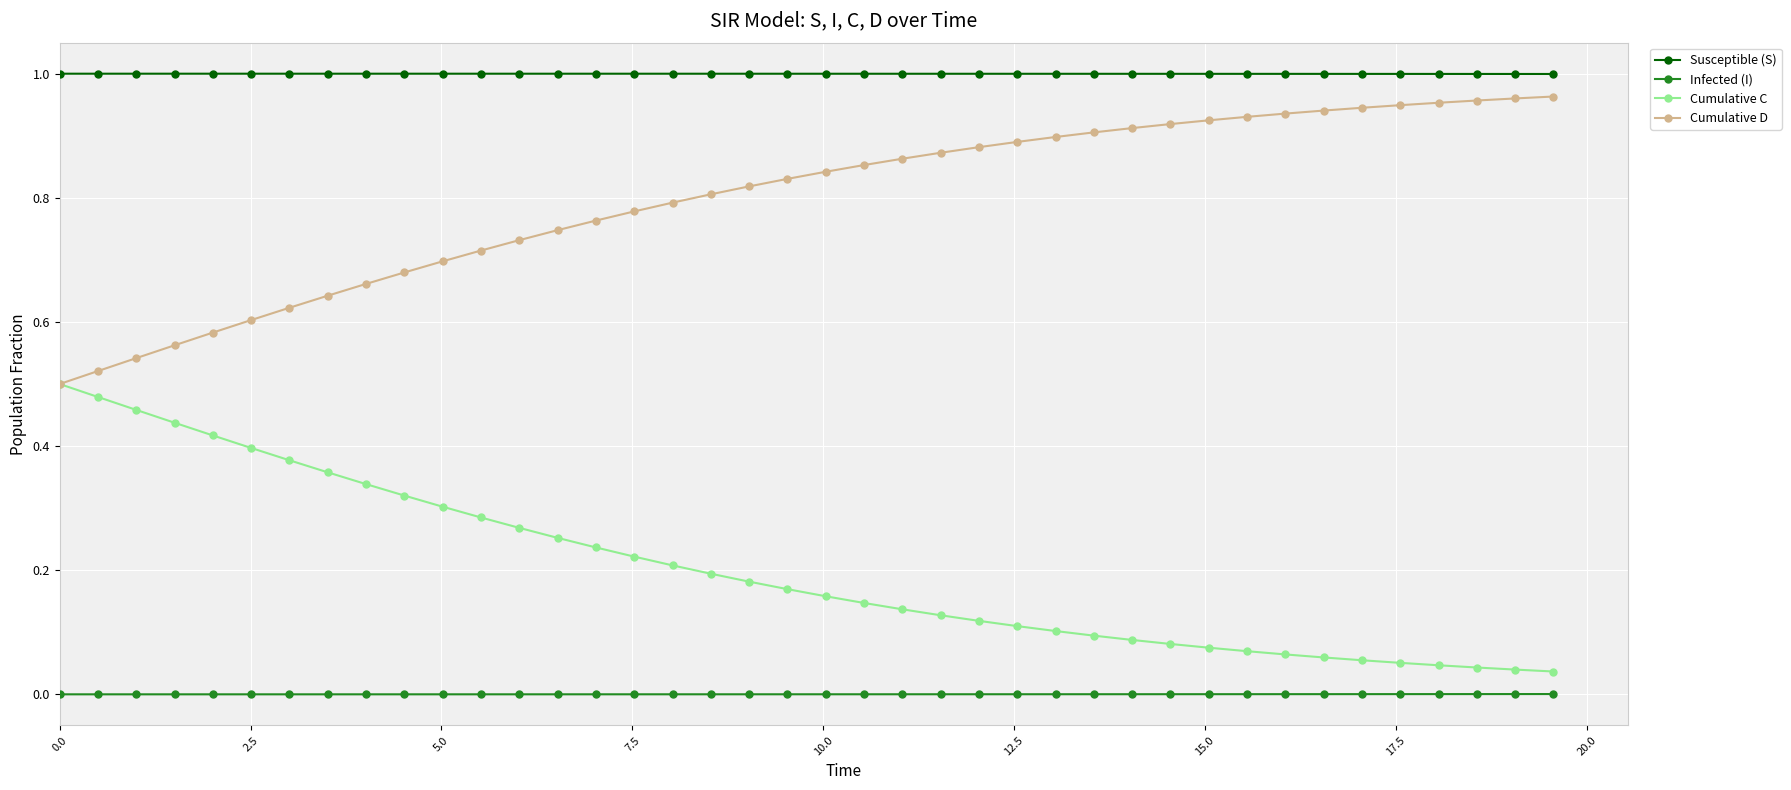

List the series in order of their overall mean, highest first.

Susceptible (S), Cumulative D, Cumulative C, Infected (I)